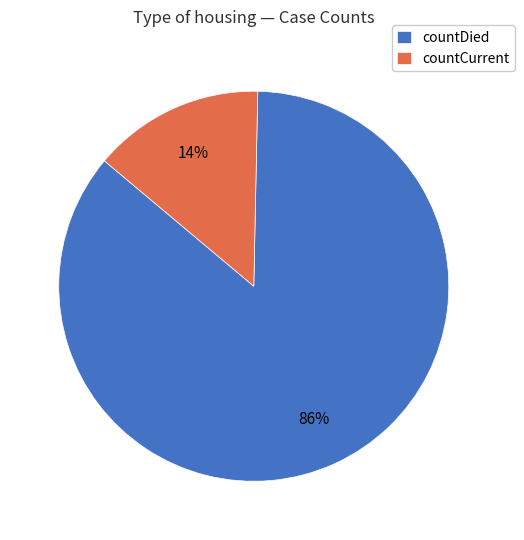

Which slice is the largest?

countDied